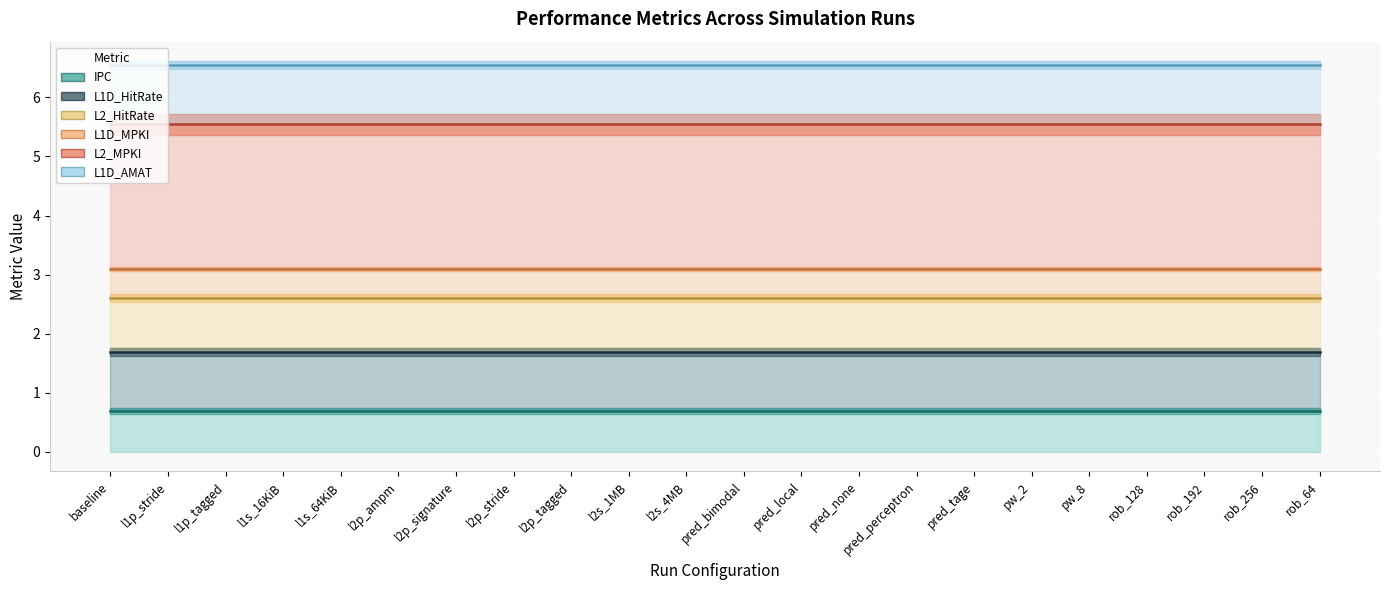

What are all the series names shown in the legend?

IPC, L1D_HitRate, L2_HitRate, L1D_MPKI, L2_MPKI, L1D_AMAT